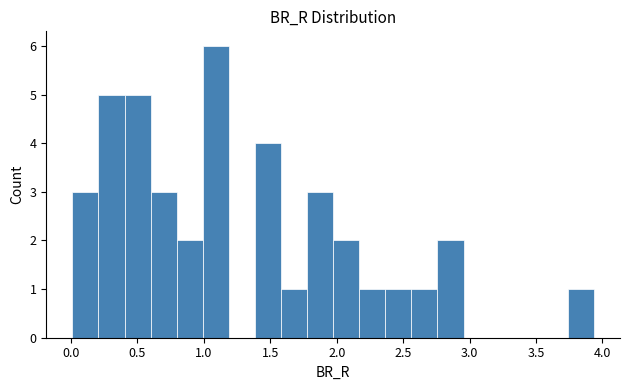

Around what value on the x-axis is the tallest bar? Give the approximate position of its centre, as read against the axis.

1.10